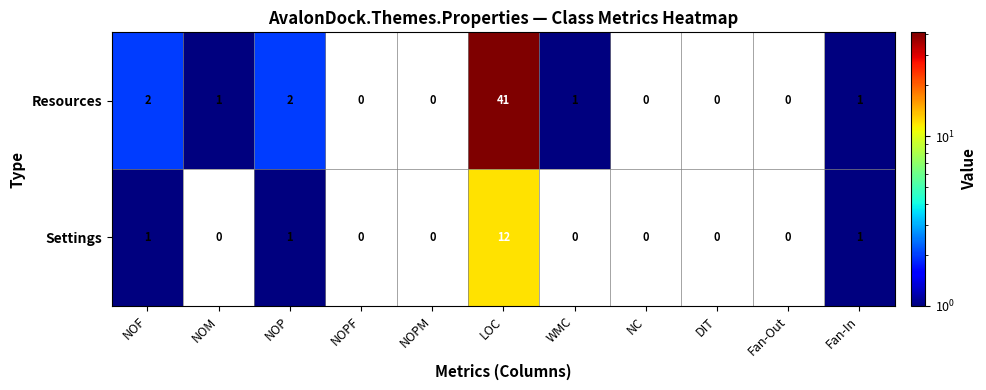

What is the sum of all Resources values?

48